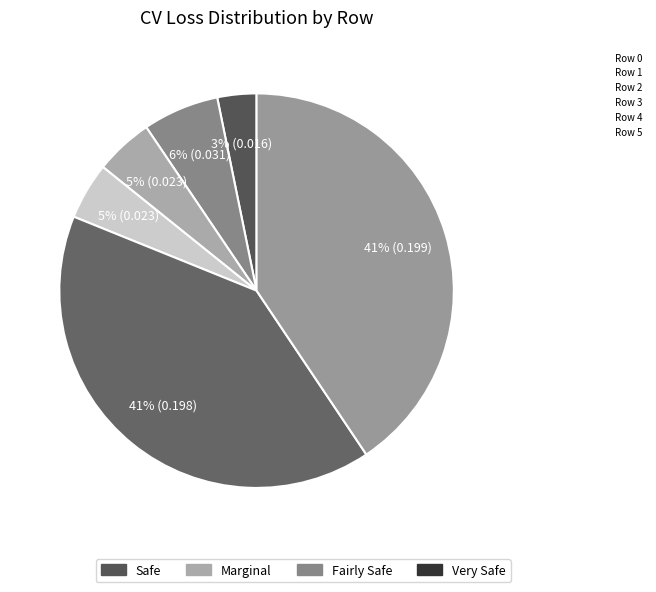

How many slices are in this pie chart?

6